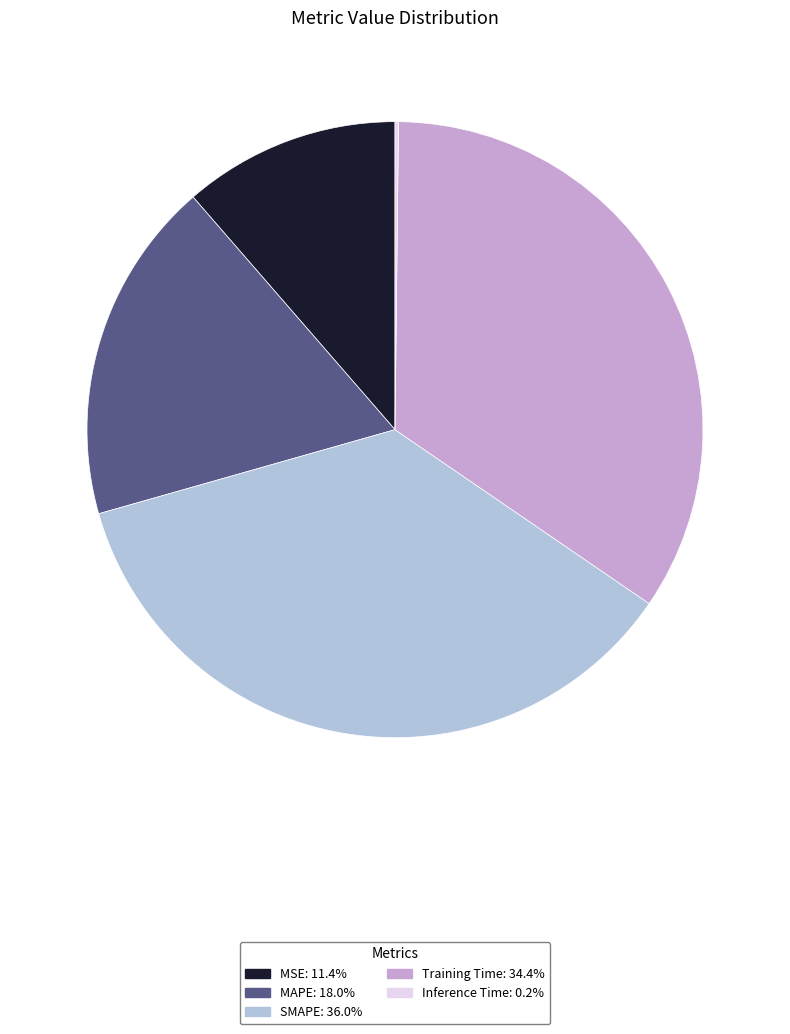

Which slice is the largest?

SMAPE